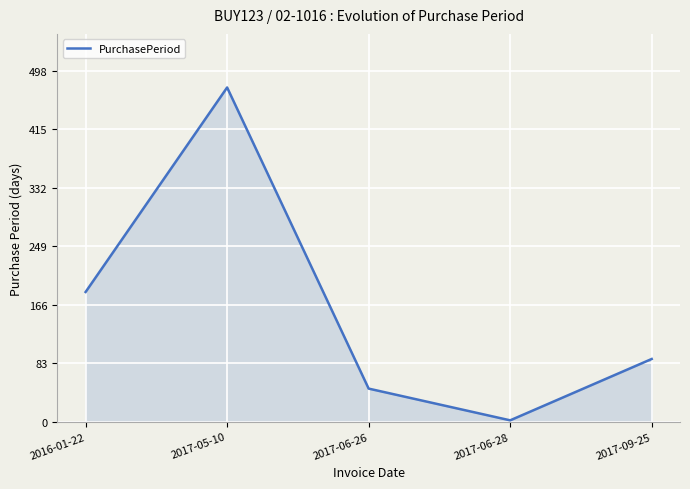

Which label corresponds to the smallest value in the chart?

2017-06-28